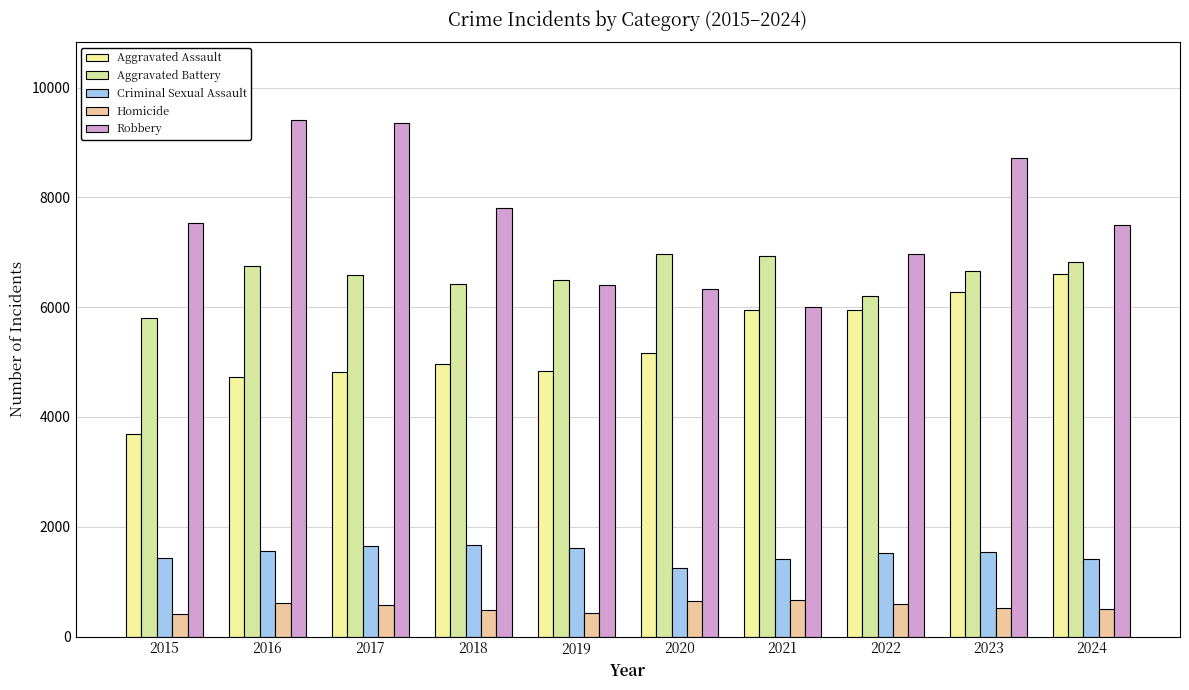

What is the minimum value for Aggravated Assault?

3690